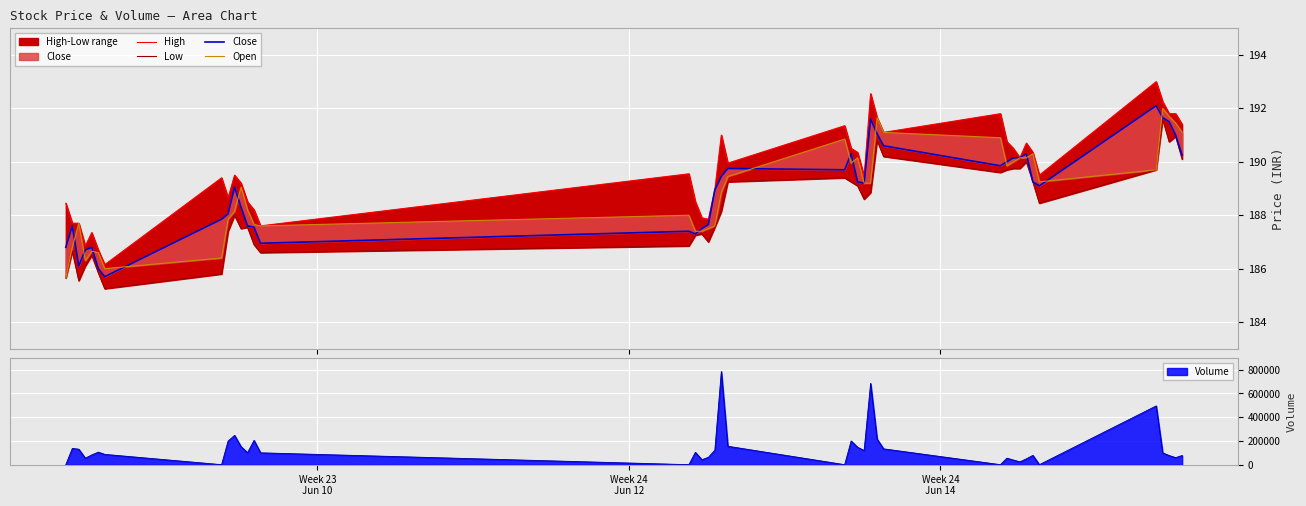

At how many categories does at least one series exceed 188?

31